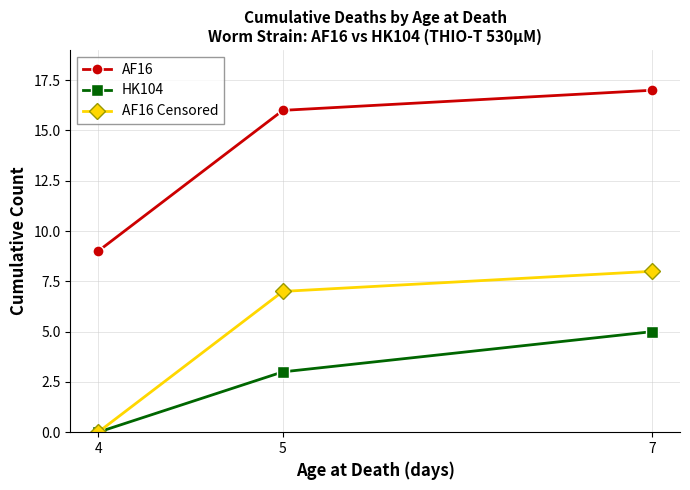

Does the chart display data point markers on the line(s)?

Yes